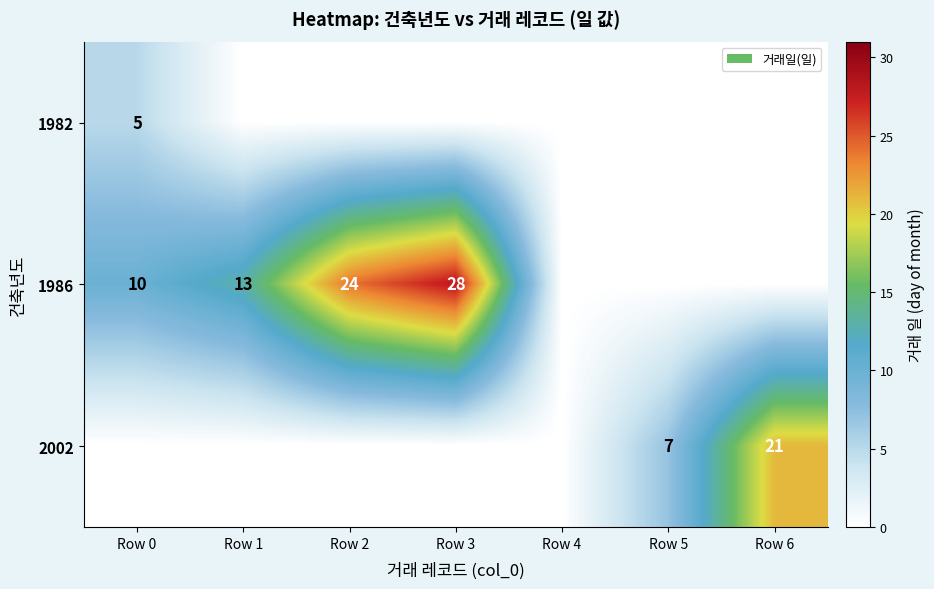

Count the number of categories in the chart.

7